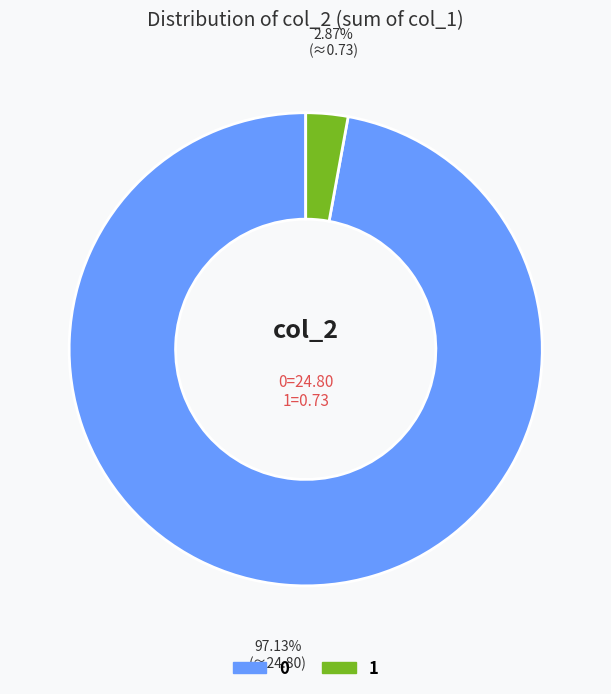

Is there any slice that represents more than half of the pie?

Yes